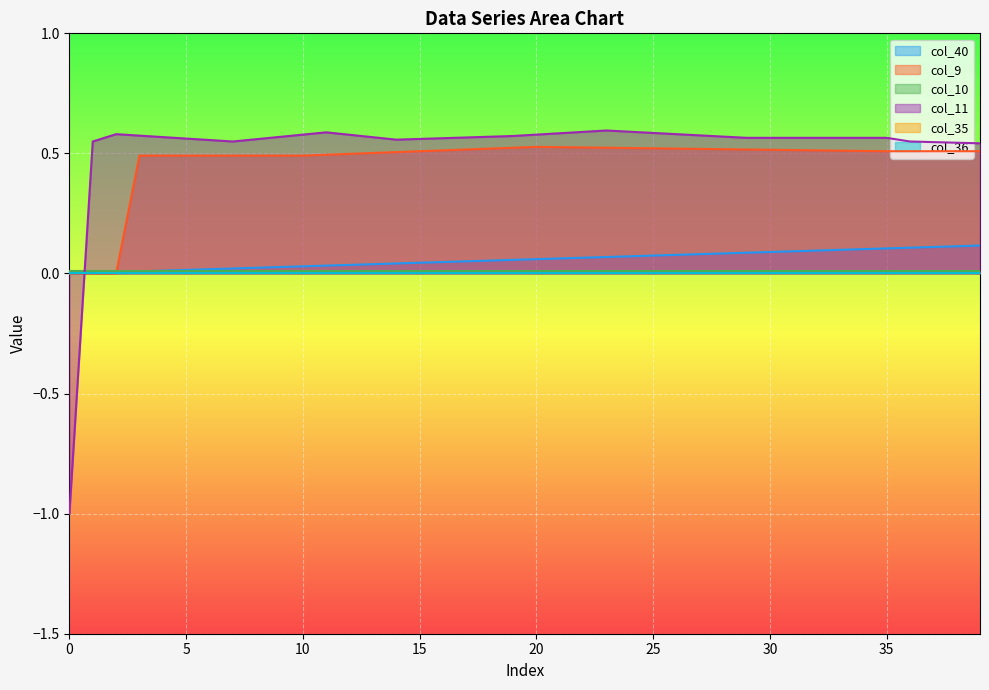

Which series has the largest range (max minus min)?

col_11